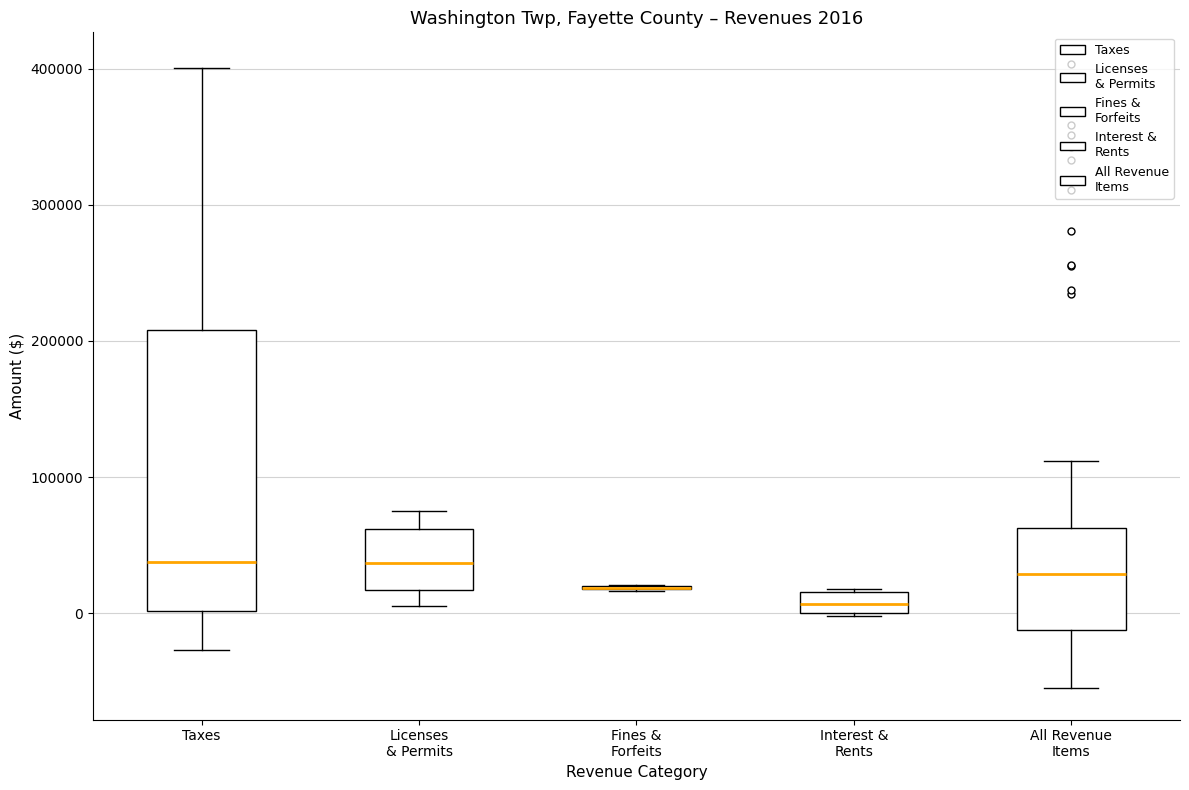

Comparing the boxes themselves (not the whiskers), which one is the tallest?

Taxes